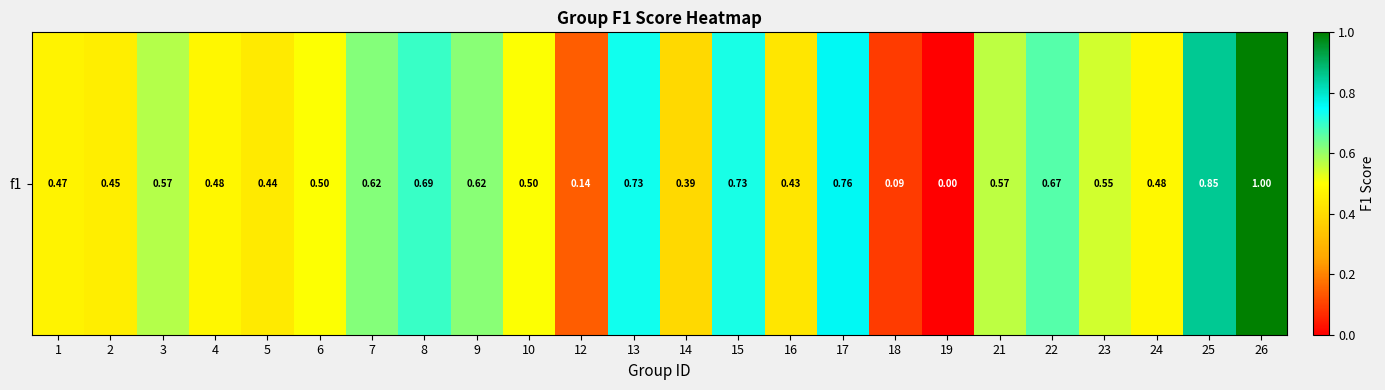

Reading left to right, extract all data points from this chart.

1=0.5	2=0.5	3=0.6	4=0.5	5=0.4	6=0.5	7=0.6	8=0.7	9=0.6	10=0.5	12=0.1	13=0.7	14=0.4	15=0.7	16=0.4	17=0.8	18=0.1	19=0.0	21=0.6	22=0.7	23=0.5	24=0.5	25=0.9	26=1.0